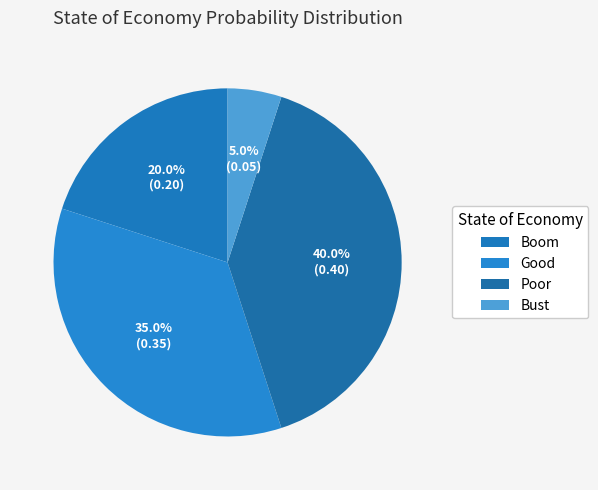

How many segments does this pie chart have?

4